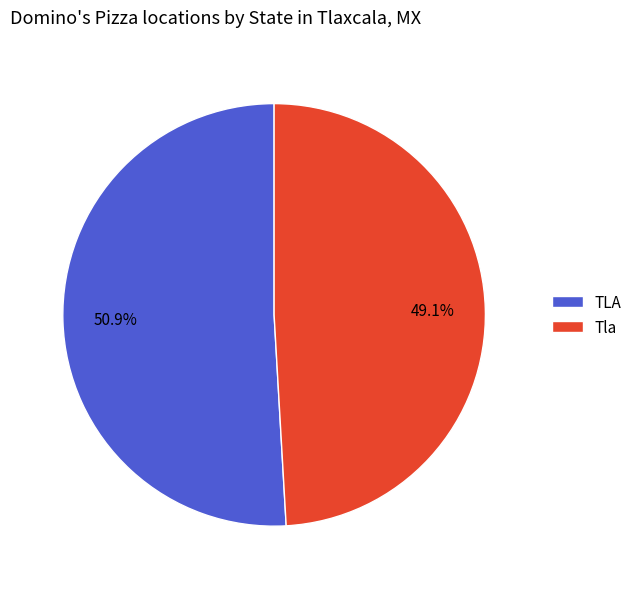

To the nearest percent, what percentage of the pie is Tla?

49%